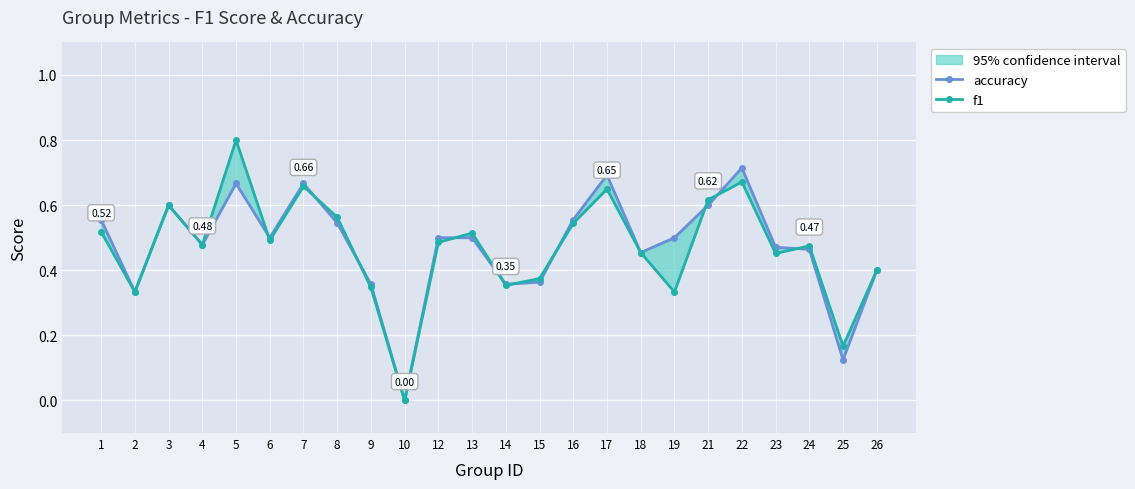

Reading right to left, what are all the values shown in this chart?

accuracy: 0.4	0.1	0.5	0.5	0.7	0.6	0.5	0.5	0.7	0.6	0.4	0.4	0.5	0.5	0.0	0.4	0.5	0.7	0.5	0.7	0.5	0.6	0.3	0.6
f1: 0.4	0.2	0.5	0.5	0.7	0.6	0.3	0.5	0.6	0.5	0.4	0.4	0.5	0.5	0.0	0.3	0.6	0.7	0.5	0.8	0.5	0.6	0.3	0.5